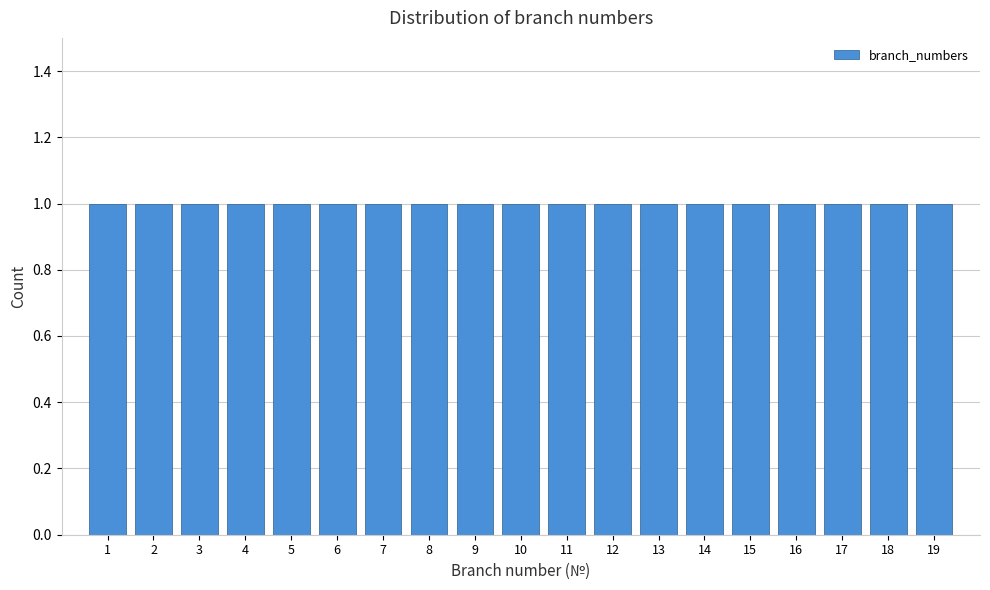

Reading left to right, list every bar in this chart as the range it spans on the x-axis followed by its height. The values are not printed on the chart, so give them approximately, as read against the axis.

0.5 to 1.5: 1
1.5 to 2.5: 1
2.5 to 3.5: 1
3.5 to 4.5: 1
4.5 to 5.5: 1
5.5 to 6.5: 1
6.5 to 7.5: 1
7.5 to 8.5: 1
8.5 to 9.5: 1
9.5 to 10.5: 1
10.5 to 11.5: 1
11.5 to 12.5: 1
12.5 to 13.5: 1
13.5 to 14.5: 1
14.5 to 15.5: 1
15.5 to 16.5: 1
16.5 to 17.5: 1
17.5 to 18.5: 1
18.5 to 19.5: 1